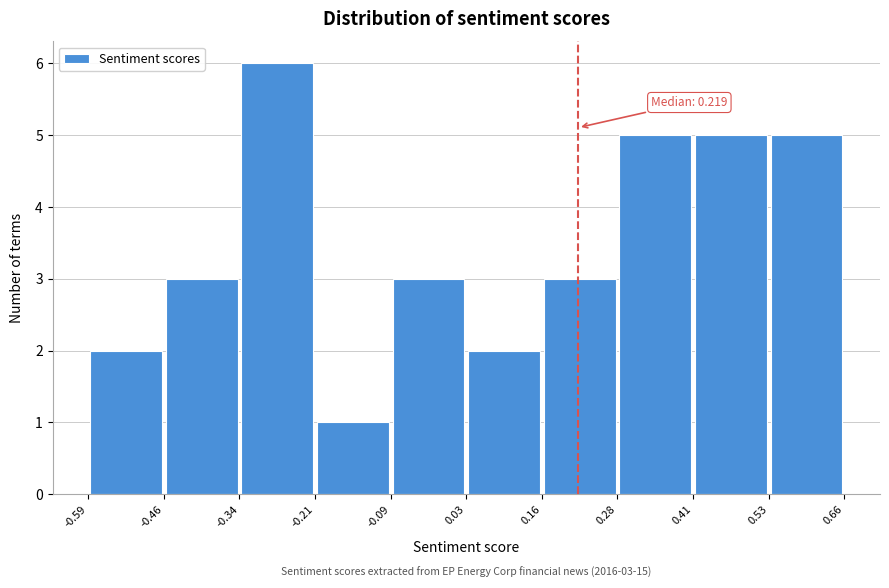

Which range on the x-axis has the tallest bar?

-0.34 to -0.21